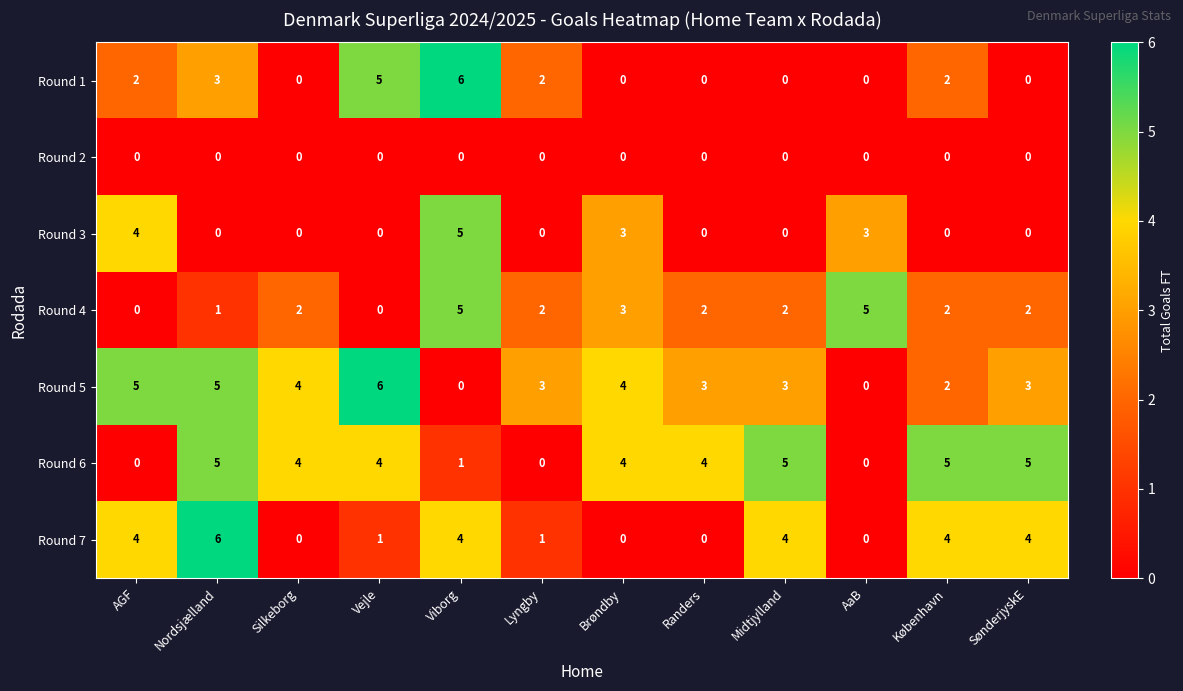

What is the sum of all Round 3 values?

15